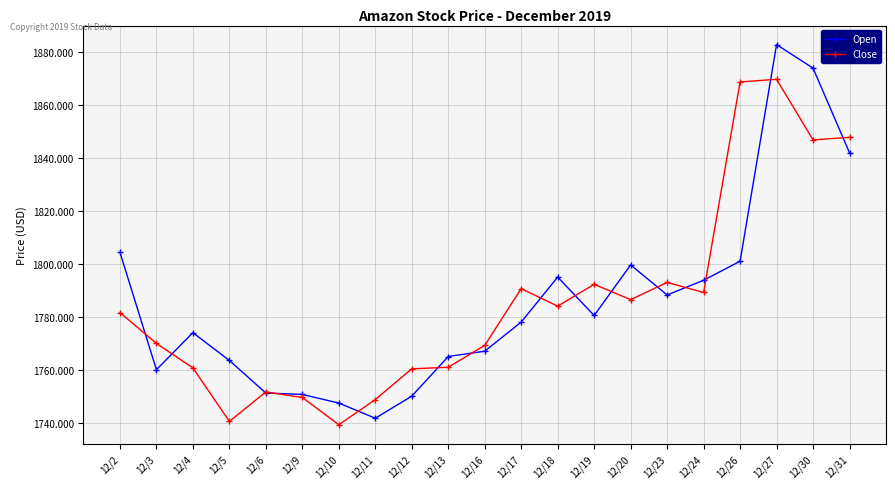

What are all the series names shown in the legend?

Open, Close